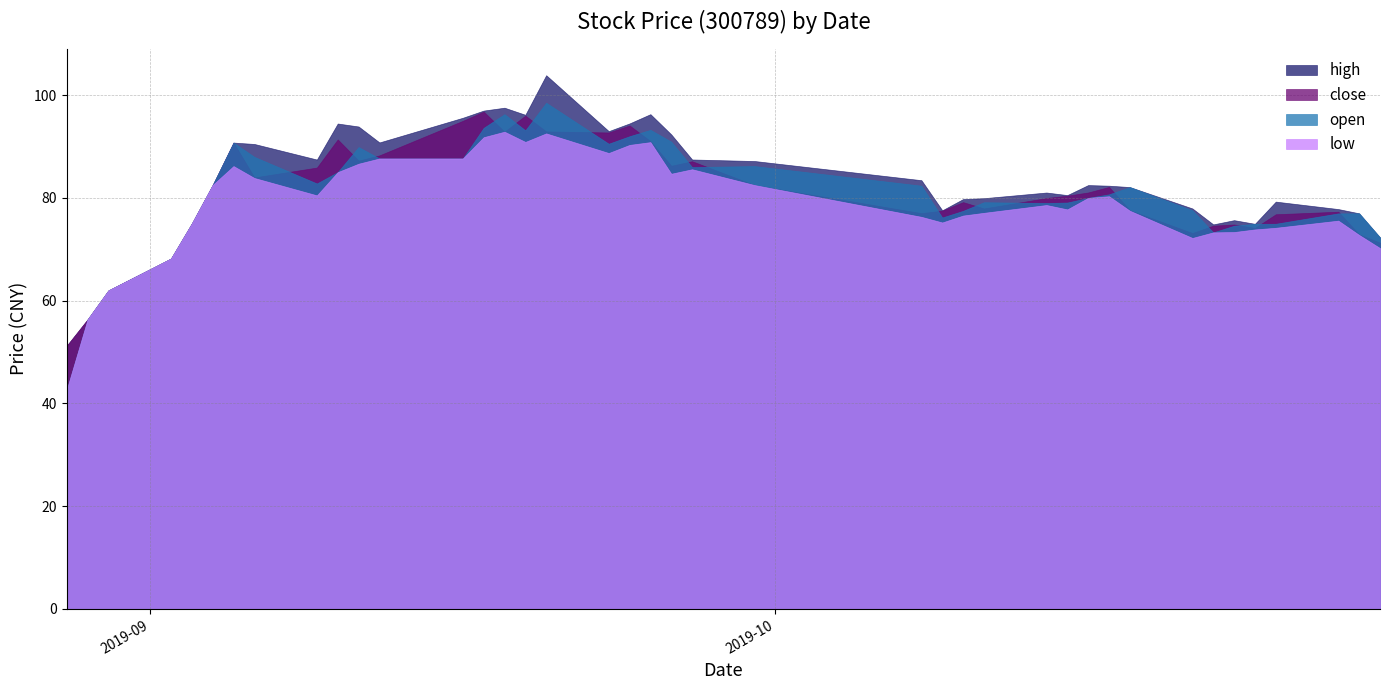

What are all the series names shown in the legend?

high, close, open, low